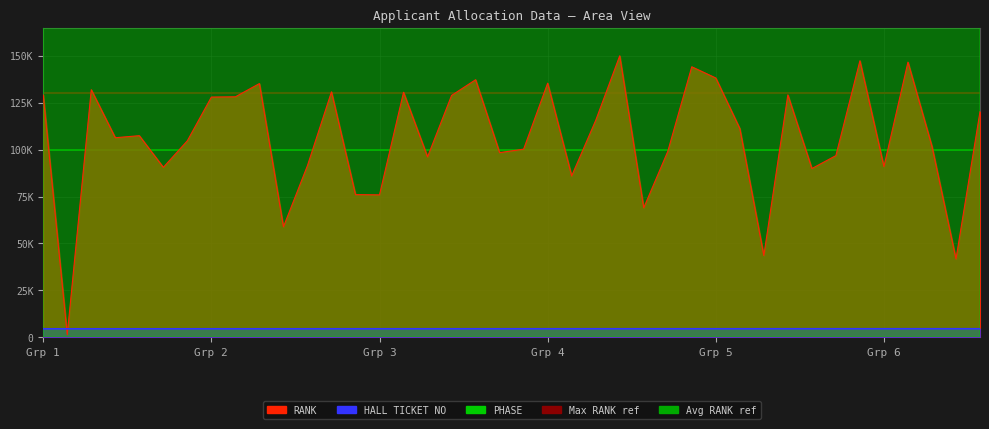

What is the highest value of the HALL TICKET NO series?

4500.0